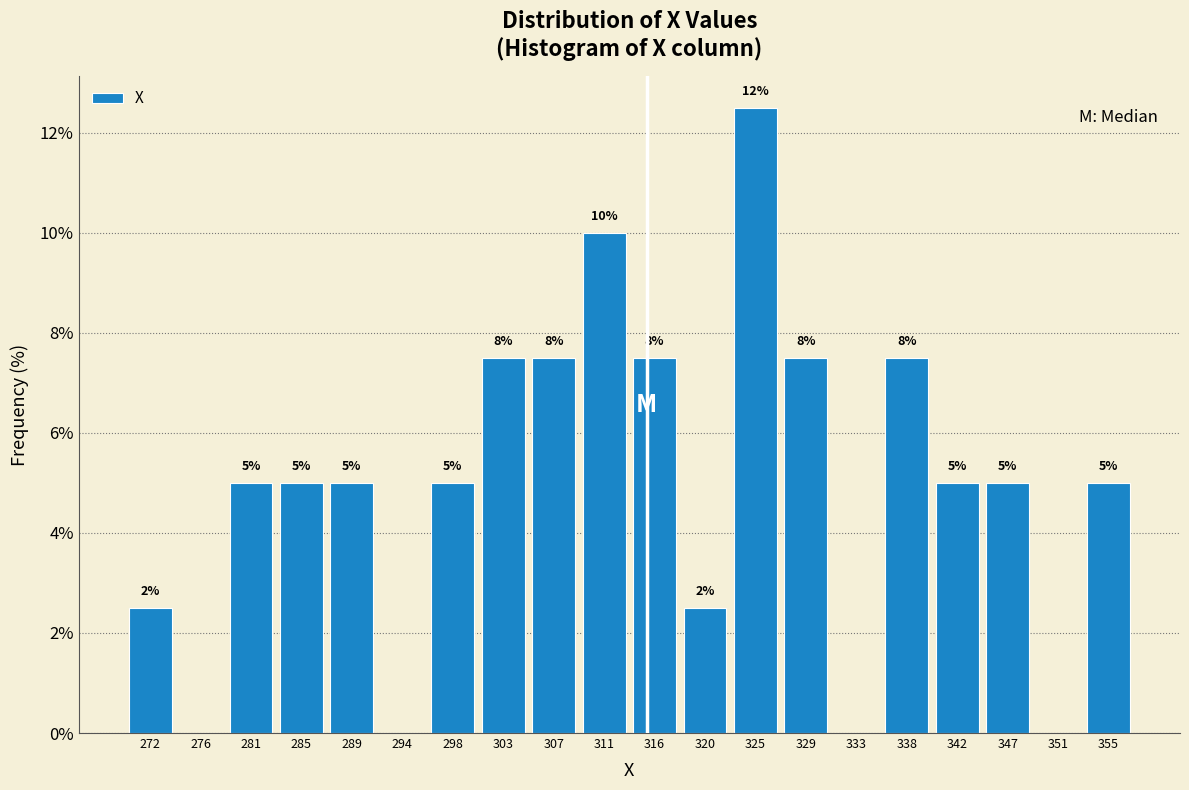

Over which range of the x-axis is the bar tallest?

322.8 to 327.2